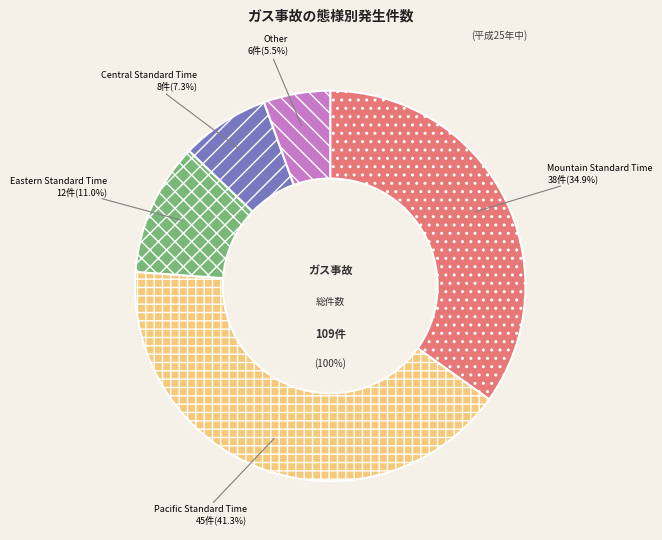

Does Mountain Standard Time (TC698) account for over 50% of the chart?

No